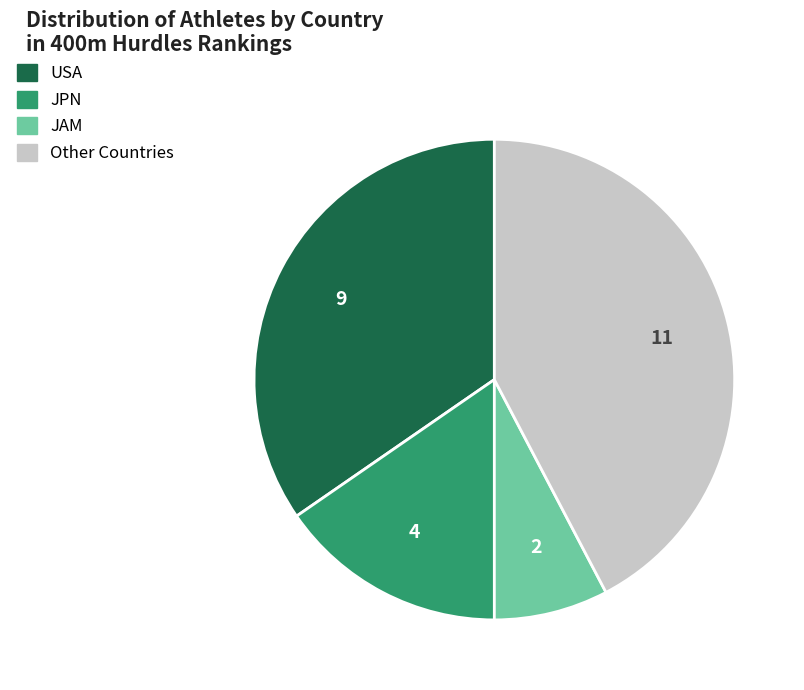

Does any single category account for the majority?

No